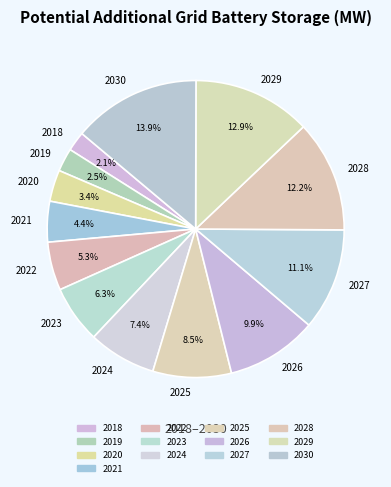

Does 2023 account for over 50% of the chart?

No